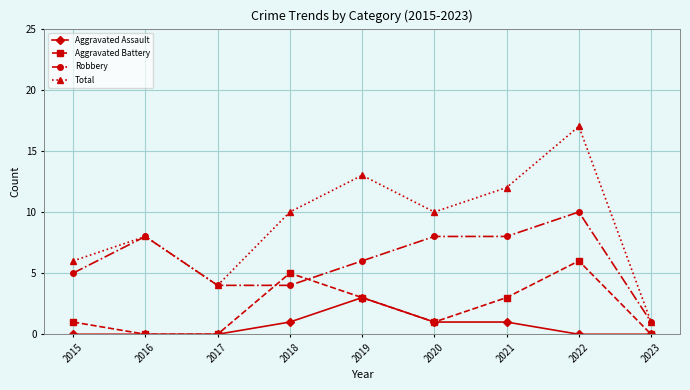

What is the average value of the Robbery series?

6